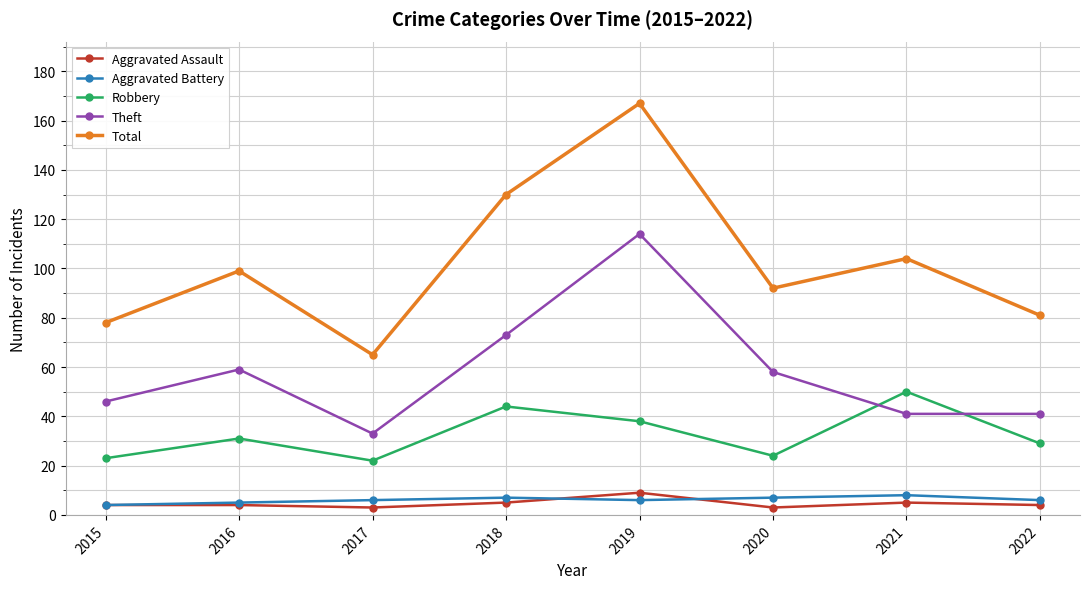

Reading left to right, transcribe all the data shown in this chart.

Aggravated Assault: 2015=4	2016=4	2017=3	2018=5	2019=9	2020=3	2021=5	2022=4
Aggravated Battery: 2015=4	2016=5	2017=6	2018=7	2019=6	2020=7	2021=8	2022=6
Robbery: 2015=23	2016=31	2017=22	2018=44	2019=38	2020=24	2021=50	2022=29
Theft: 2015=46	2016=59	2017=33	2018=73	2019=114	2020=58	2021=41	2022=41
Total: 2015=78	2016=99	2017=65	2018=130	2019=167	2020=92	2021=104	2022=81